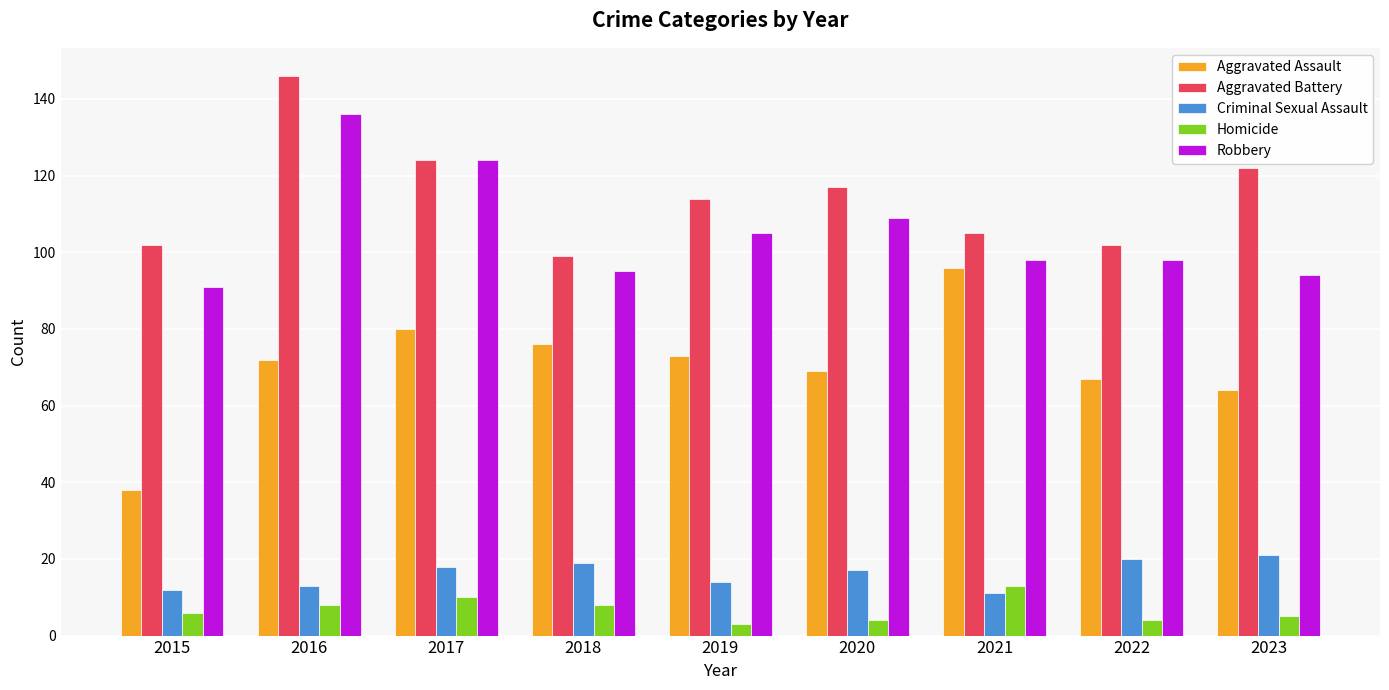

Reading left to right, what are all the values shown in this chart?

Aggravated Assault: 2015=38	2016=72	2017=80	2018=76	2019=73	2020=69	2021=96	2022=67	2023=64
Aggravated Battery: 2015=102	2016=146	2017=124	2018=99	2019=114	2020=117	2021=105	2022=102	2023=122
Criminal Sexual Assault: 2015=12	2016=13	2017=18	2018=19	2019=14	2020=17	2021=11	2022=20	2023=21
Homicide: 2015=6	2016=8	2017=10	2018=8	2019=3	2020=4	2021=13	2022=4	2023=5
Robbery: 2015=91	2016=136	2017=124	2018=95	2019=105	2020=109	2021=98	2022=98	2023=94